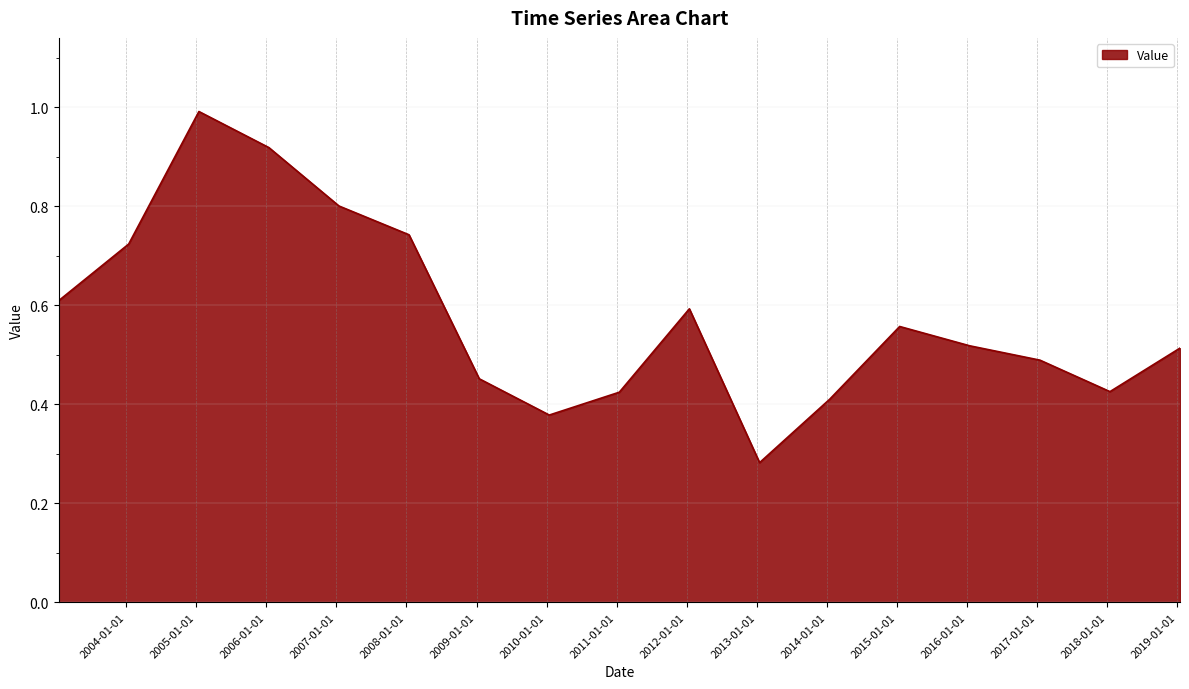

What is the maximum value shown in the chart?

1.0